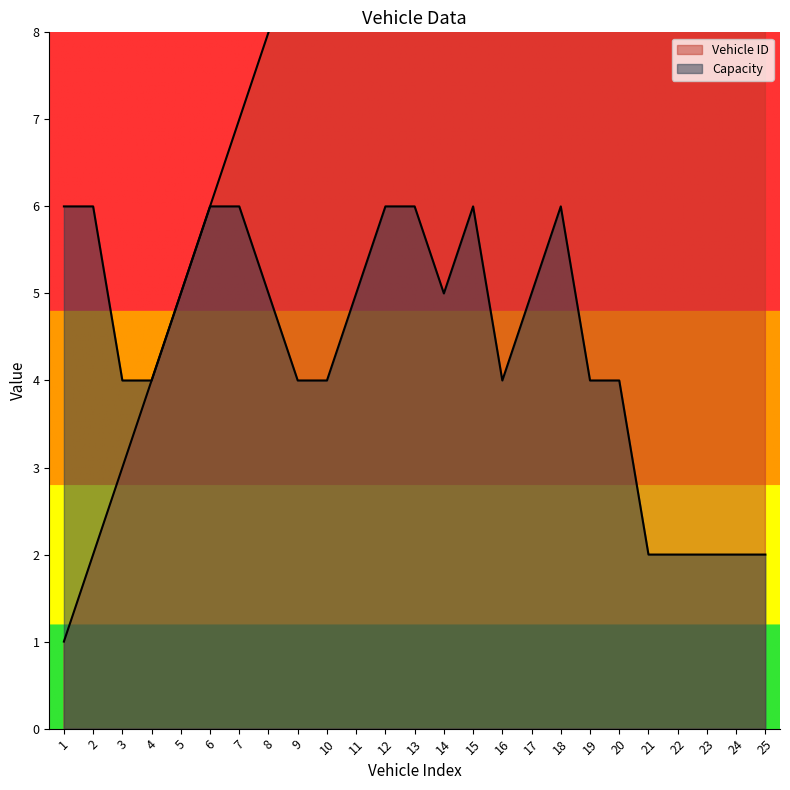

True or false: Vehicle ID and Capacity cross at least once.

False